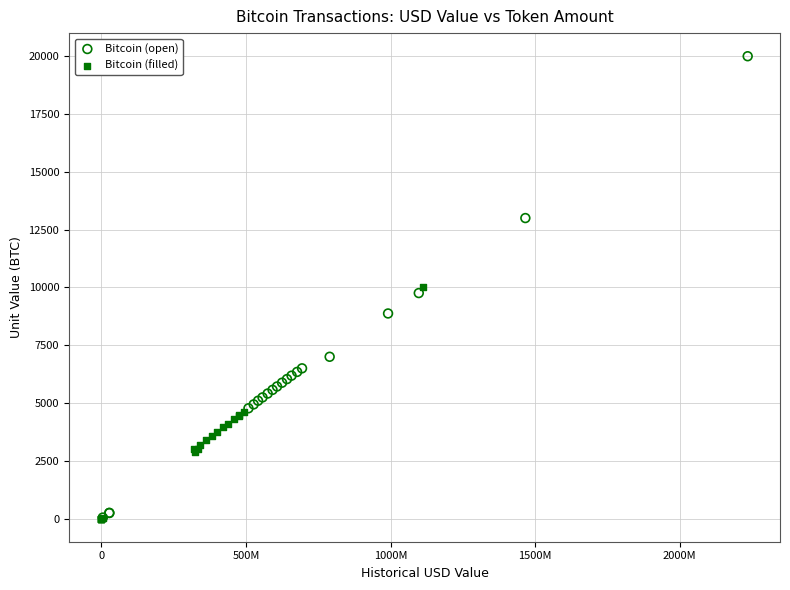

Which series has the widest spread of Y values?

Bitcoin (open)